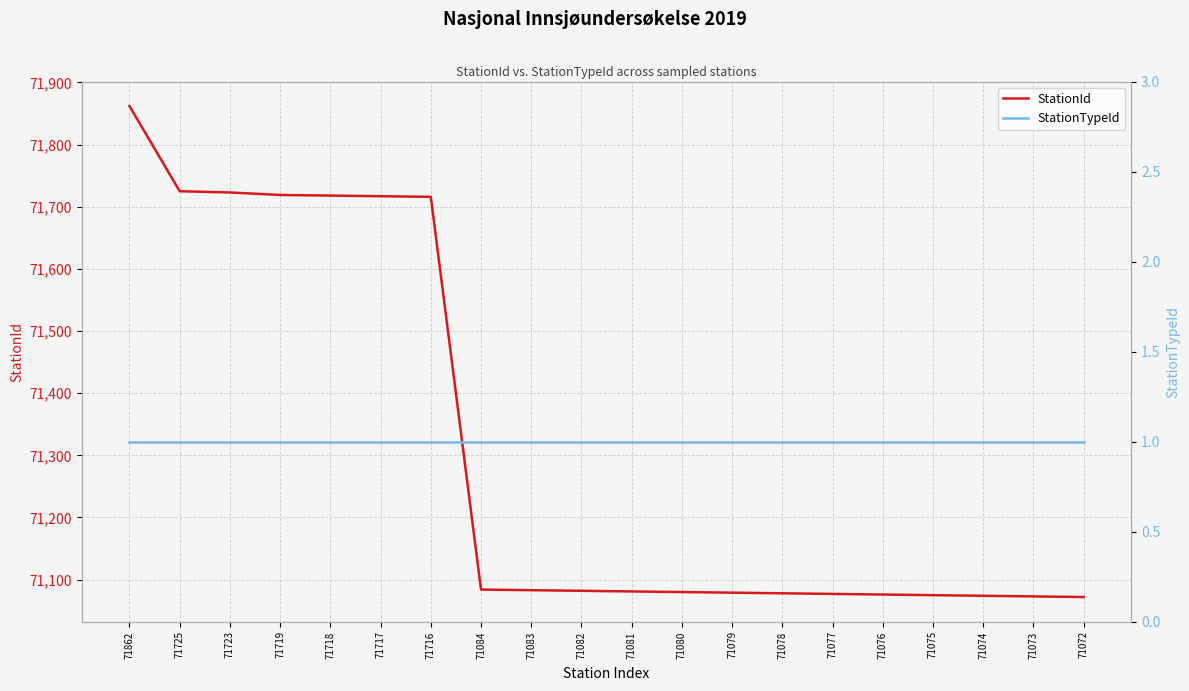

Which series has the largest total across all categories?

StationId